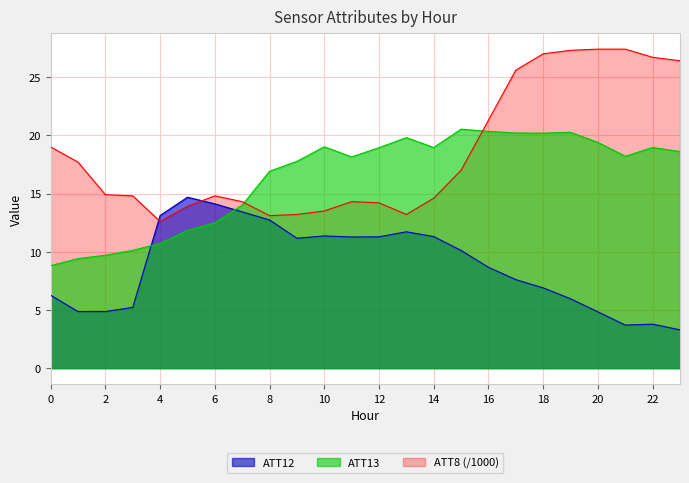

At which category does the chart reach its peak across all series?

20